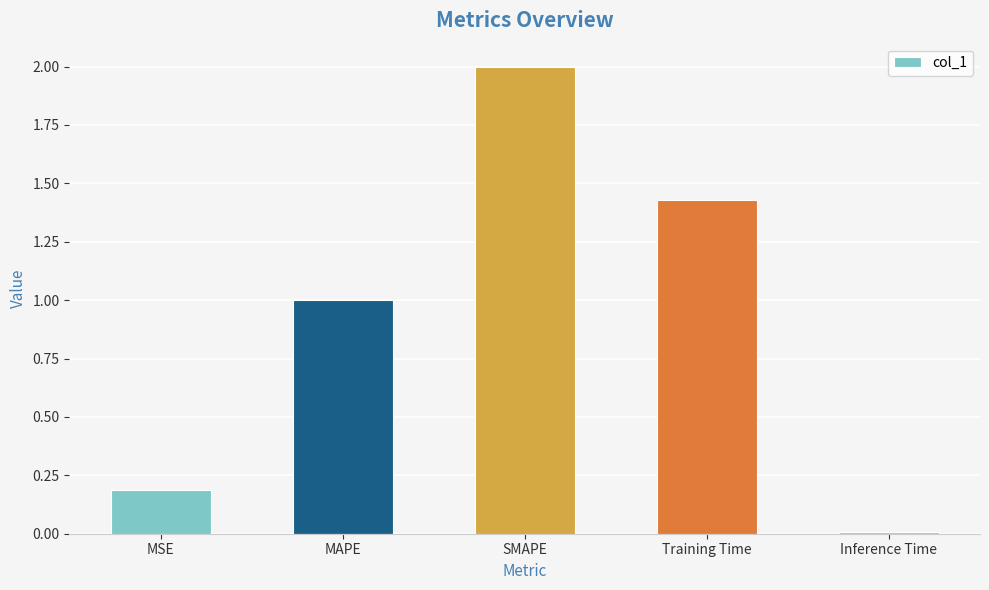

Which has a higher value, SMAPE or MAPE?

SMAPE